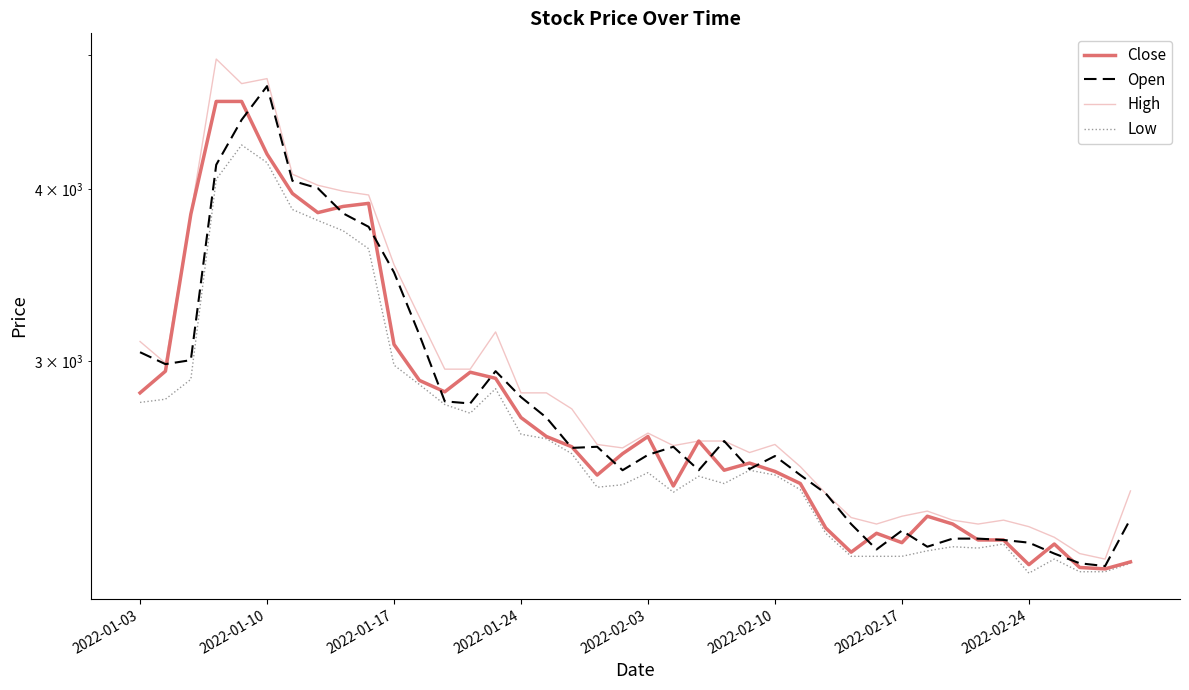

What is the average value of the Close series?

2821